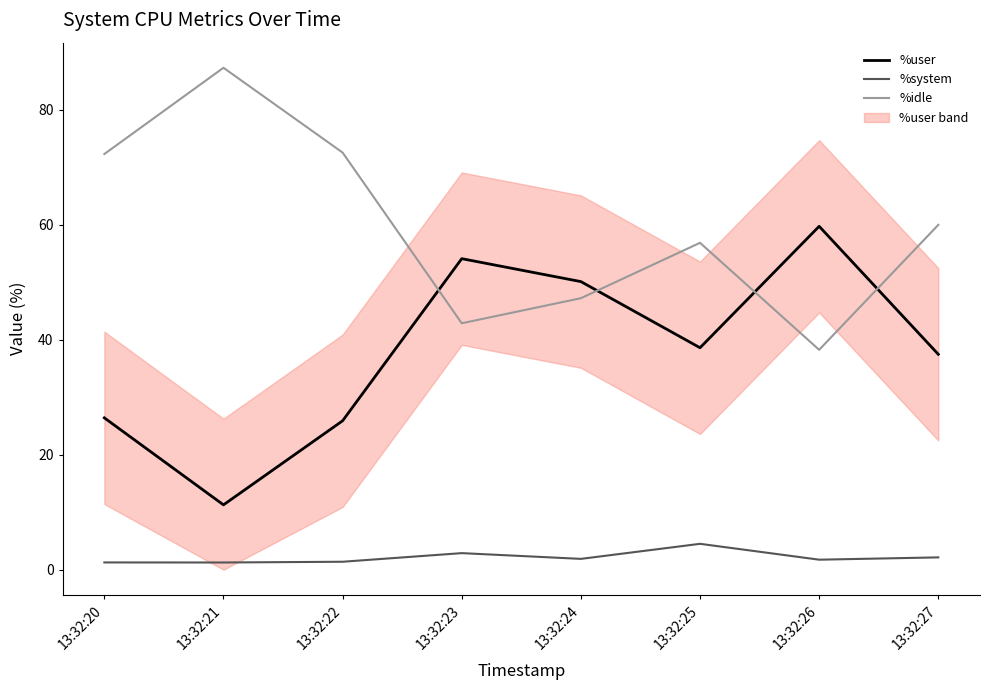

What value does the %user series have at 13:32:22?

25.9